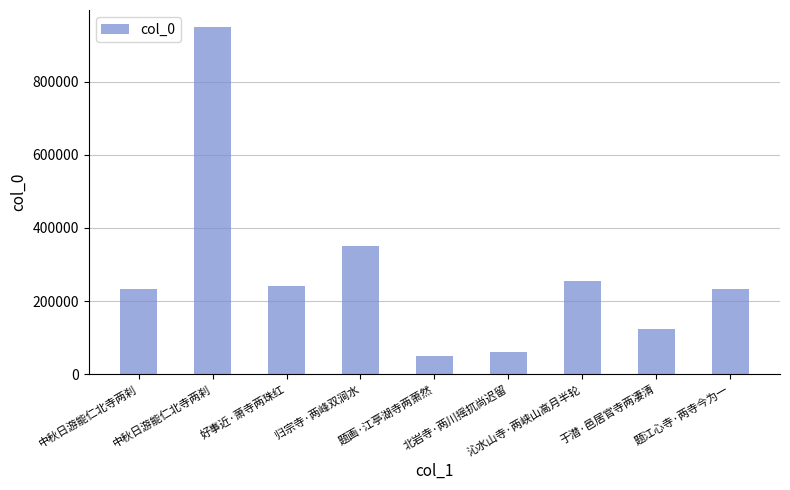

What value does the data have at 题江心寺·两寺今为一, to the nearest 50?

232700